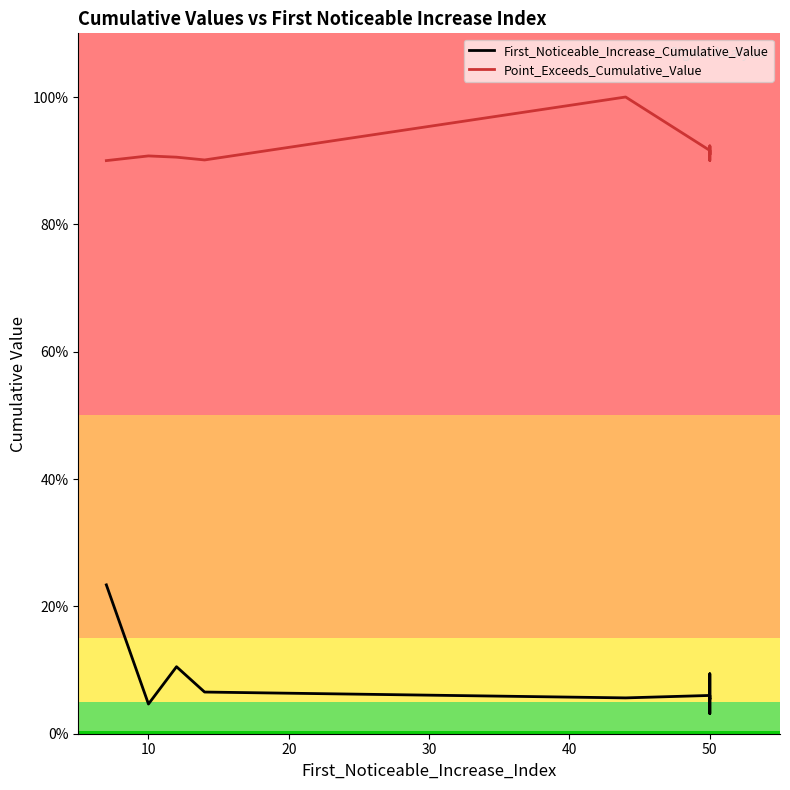

How many series are shown in this chart?

2